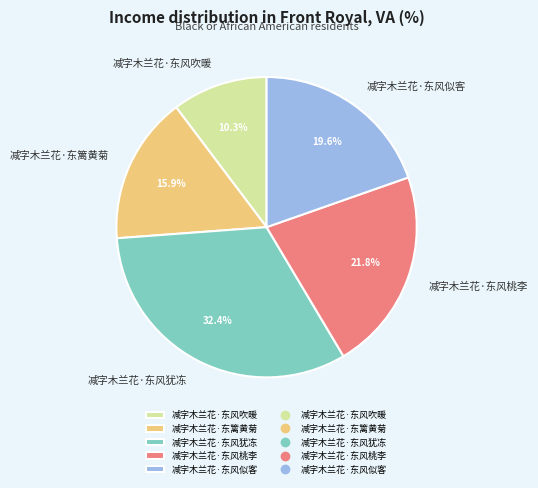

What is the smallest slice in the pie chart?

减字木兰花·东风吹暖